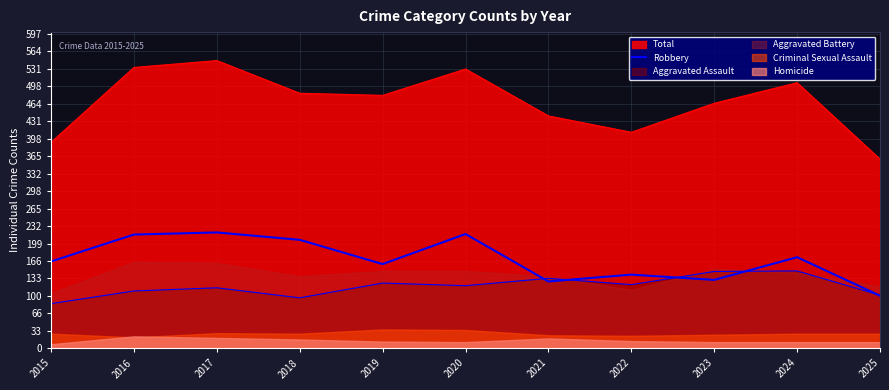

Does the chart have visible grid lines?

Yes